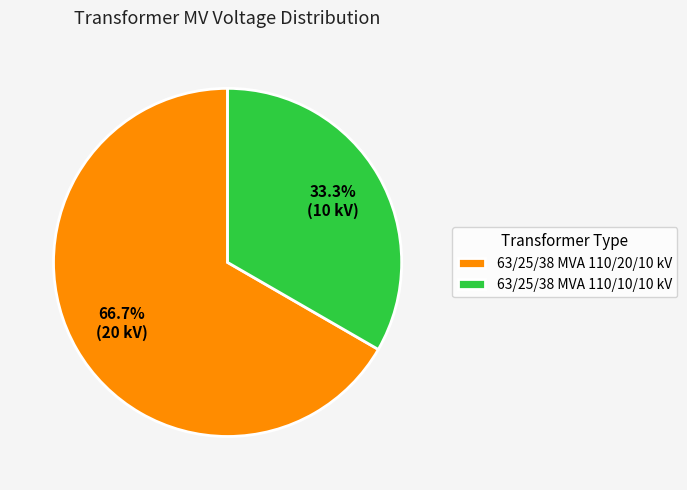

Is the sum of 63/25/38 MVA 110/10/10 kV and 63/25/38 MVA 110/20/10 kV greater than half?

Yes